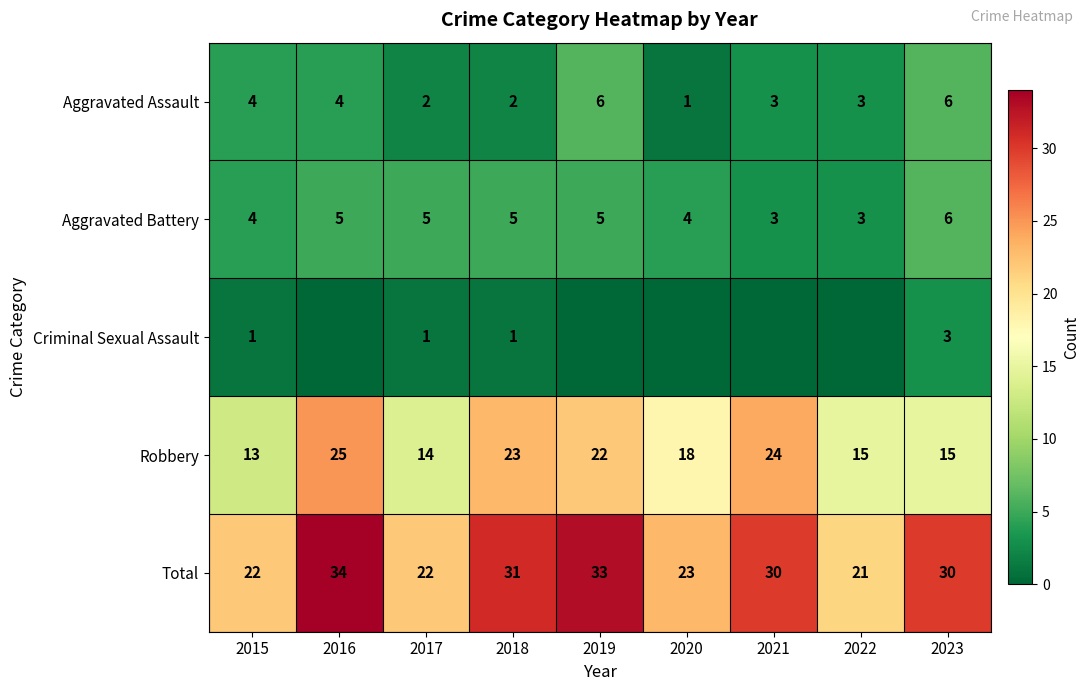

What is the total value across all series at 2023?

60